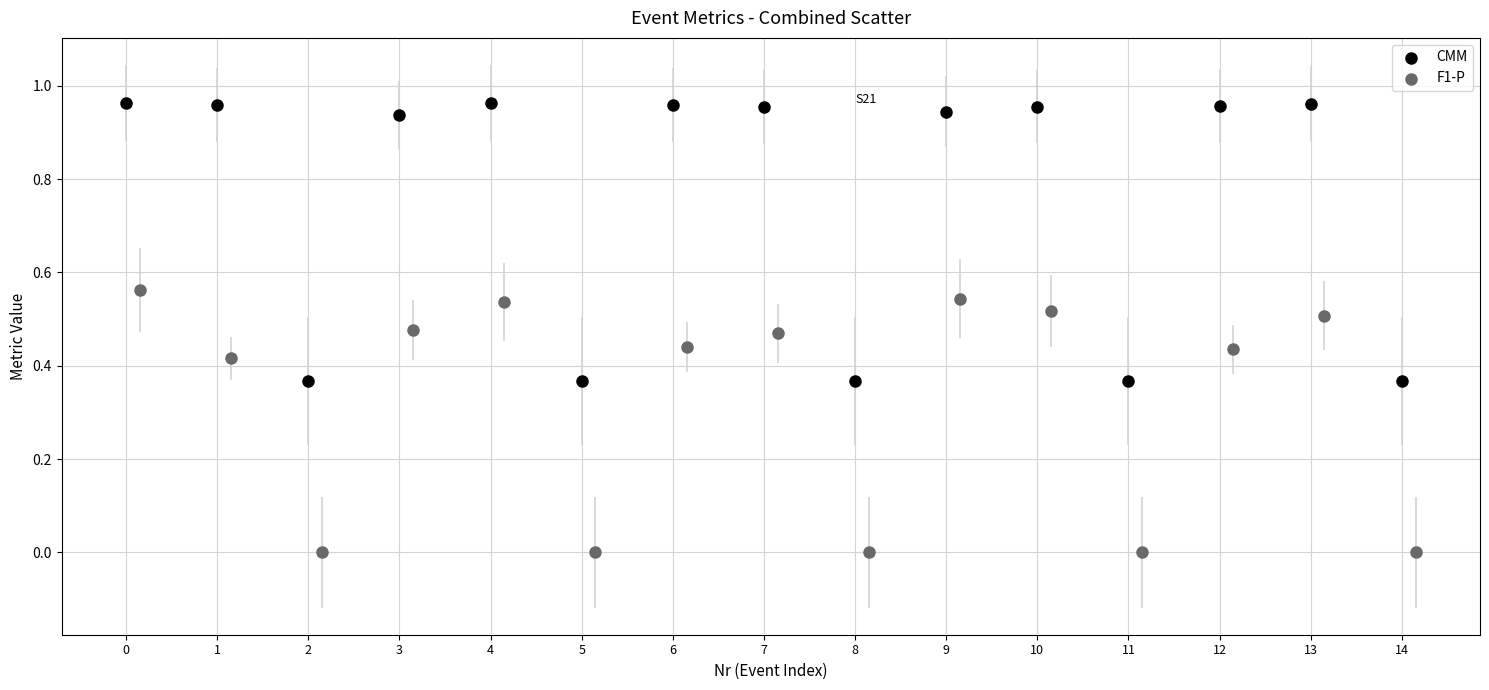

Which series has the widest spread of Y values?

CMM